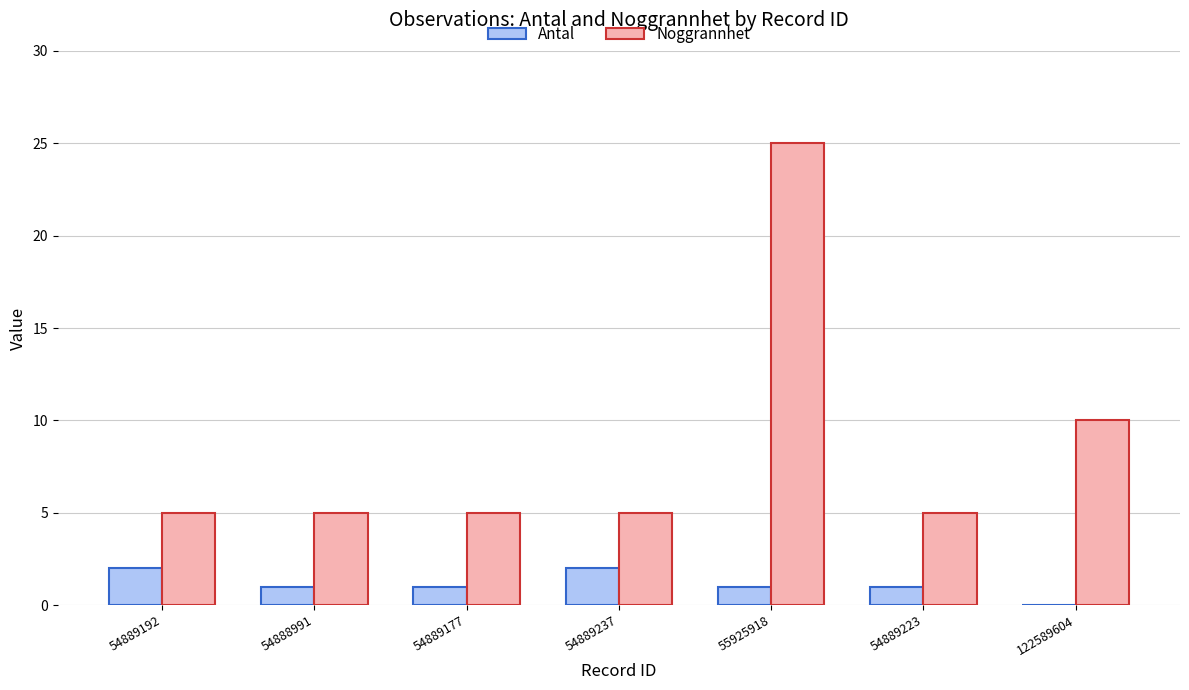

Are the bars horizontal?

No